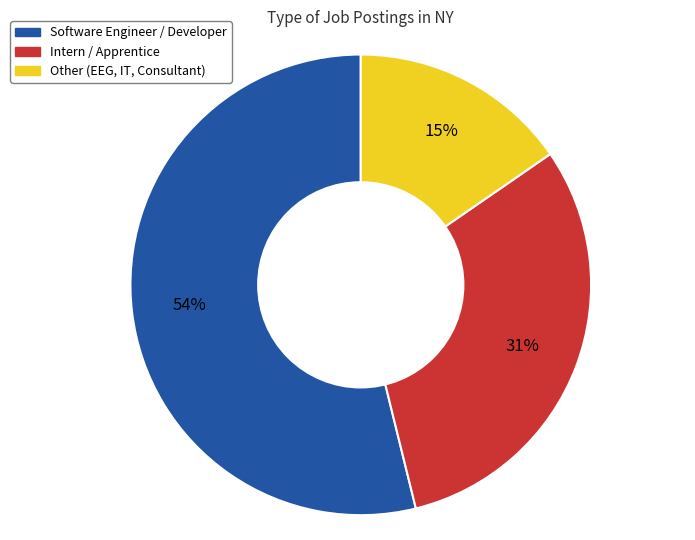

The Intern / Apprentice slice represents 31% of the pie. True or false?

True